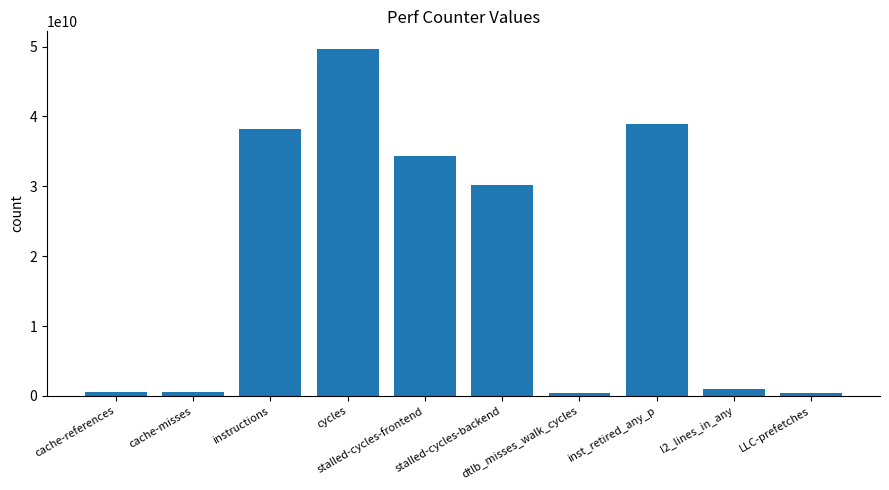

At which label is the value closest to 25017561221?

stalled-cycles-backend